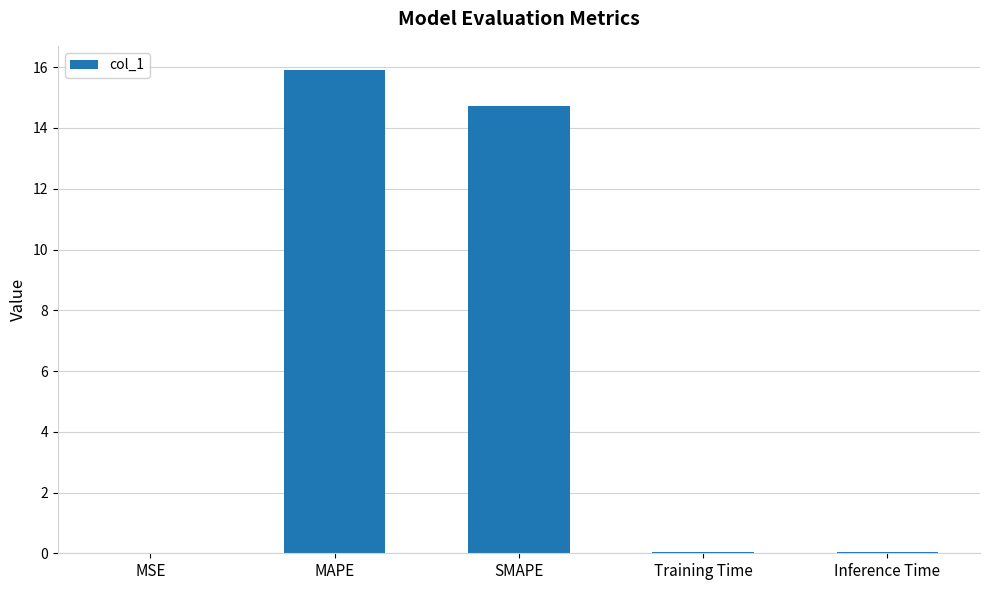

The value at MAPE is 26.9. True or false?

False